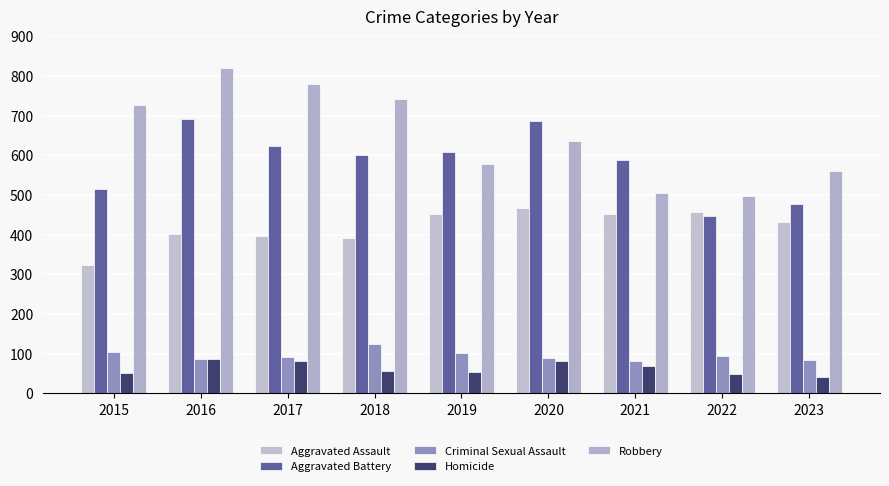

True or false: Criminal Sexual Assault has a value of 139 at 2019.

False